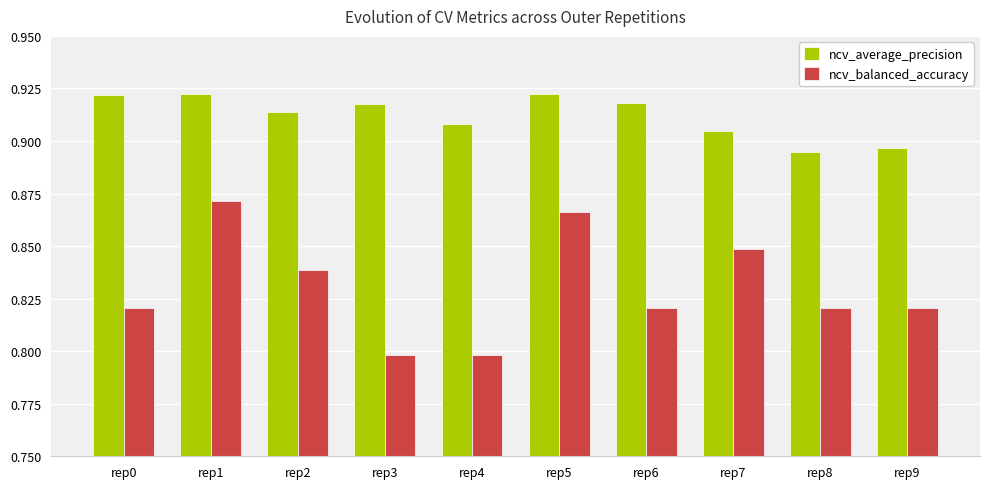

How many series are shown in this chart?

2